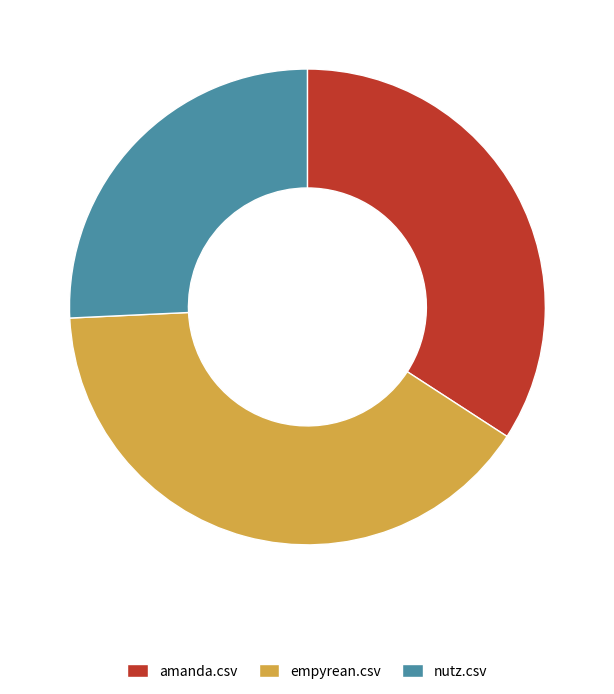

Rank the categories by value from lowest to highest.

nutz.csv, amanda.csv, empyrean.csv